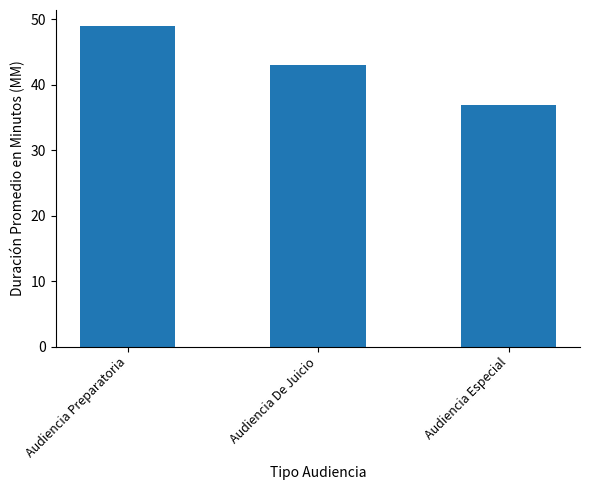

How many data points are less than 43?

1